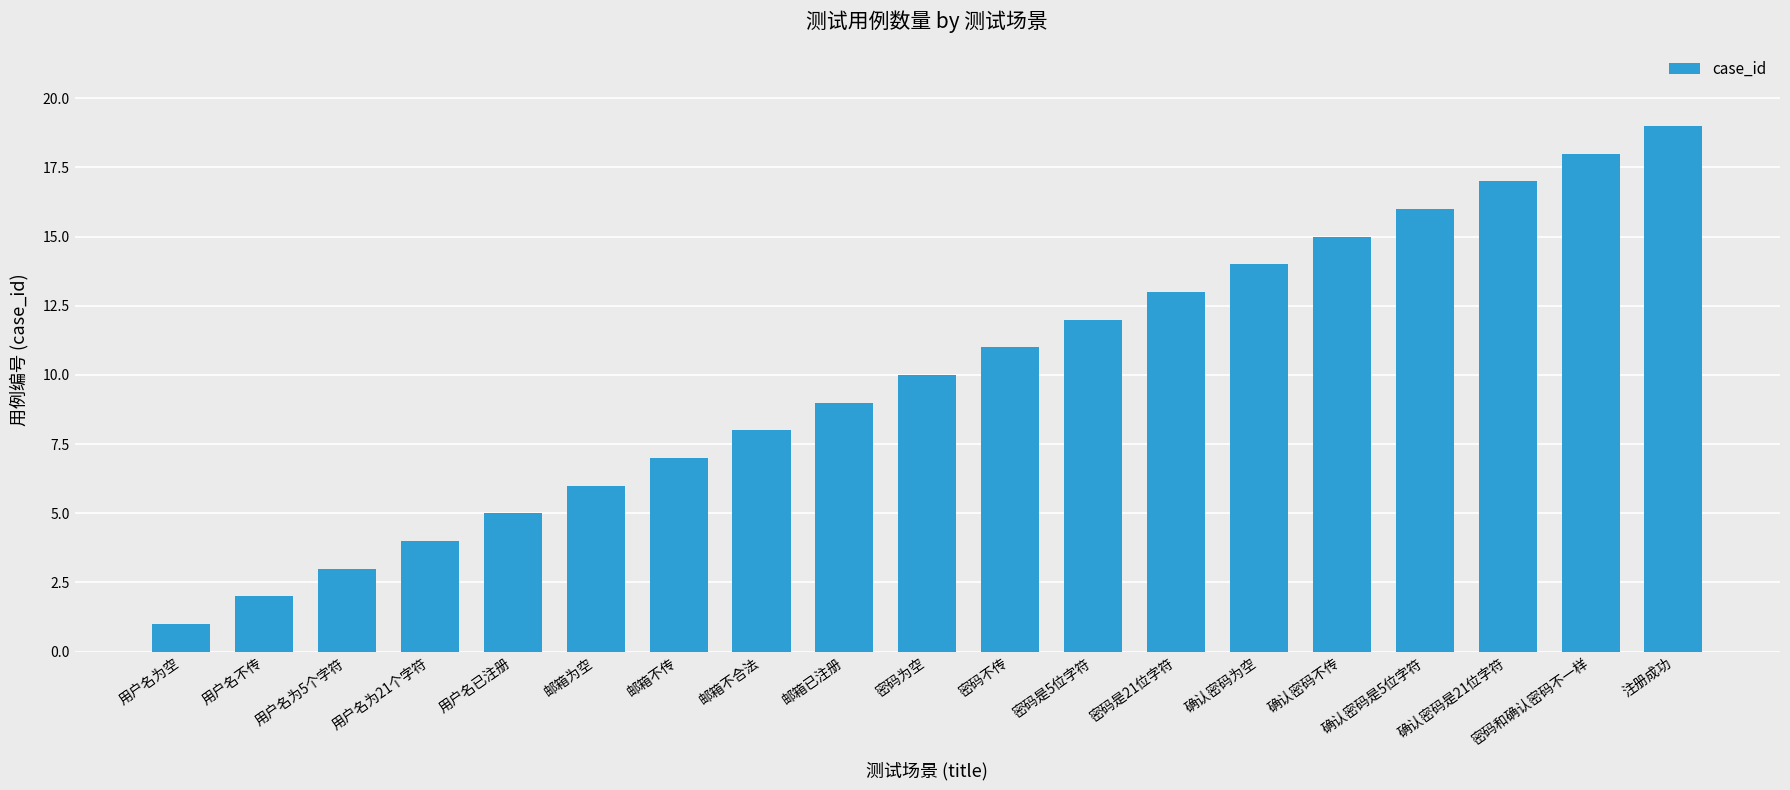

Reading left to right, what are all the values shown in this chart?

用户名为空=1	用户名不传=2	用户名为5个字符=3	用户名为21个字符=4	用户名已注册=5	邮箱为空=6	邮箱不传=7	邮箱不合法=8	邮箱已注册=9	密码为空=10	密码不传=11	密码是5位字符=12	密码是21位字符=13	确认密码为空=14	确认密码不传=15	确认密码是5位字符=16	确认密码是21位字符=17	密码和确认密码不一样=18	注册成功=19